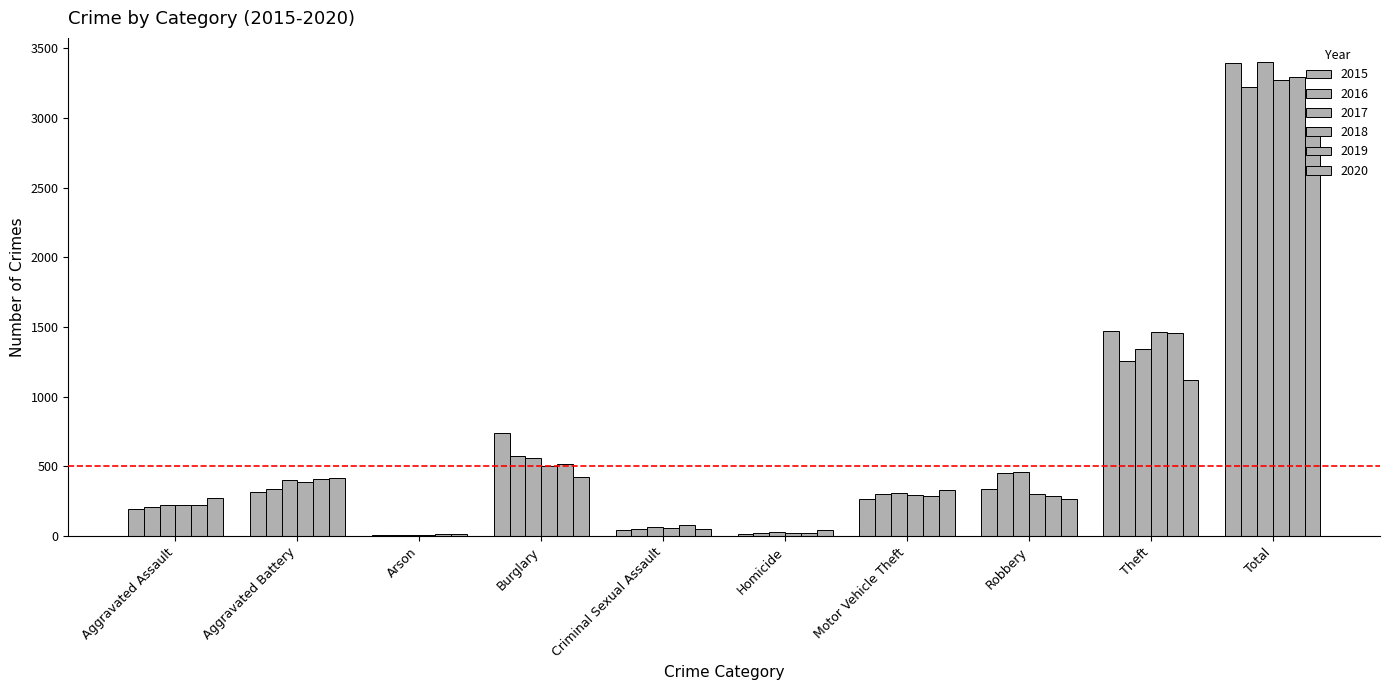

How many groups of bars are there?

10